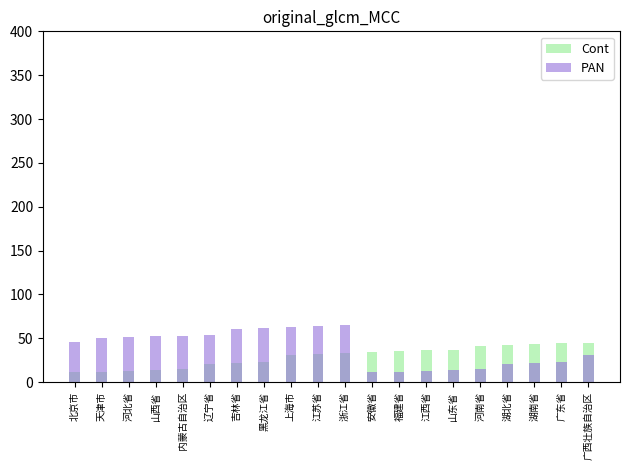

How many data points does each series have?

20